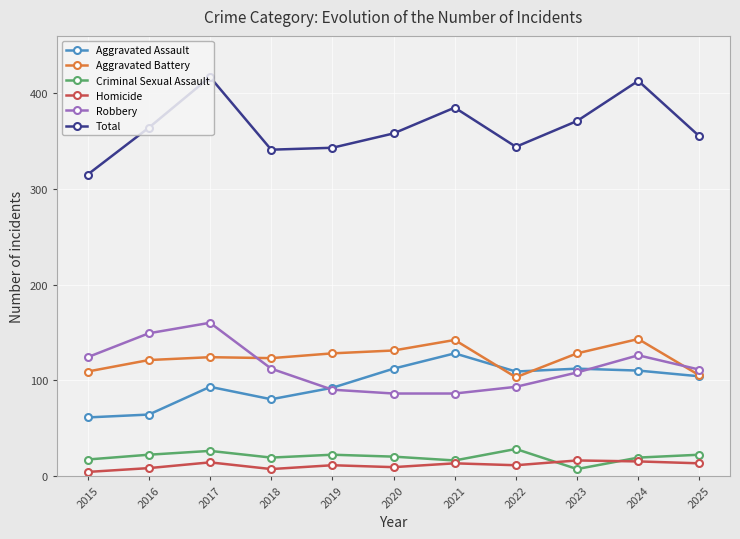

True or false: Aggravated Assault and Homicide intersect in this chart.

False